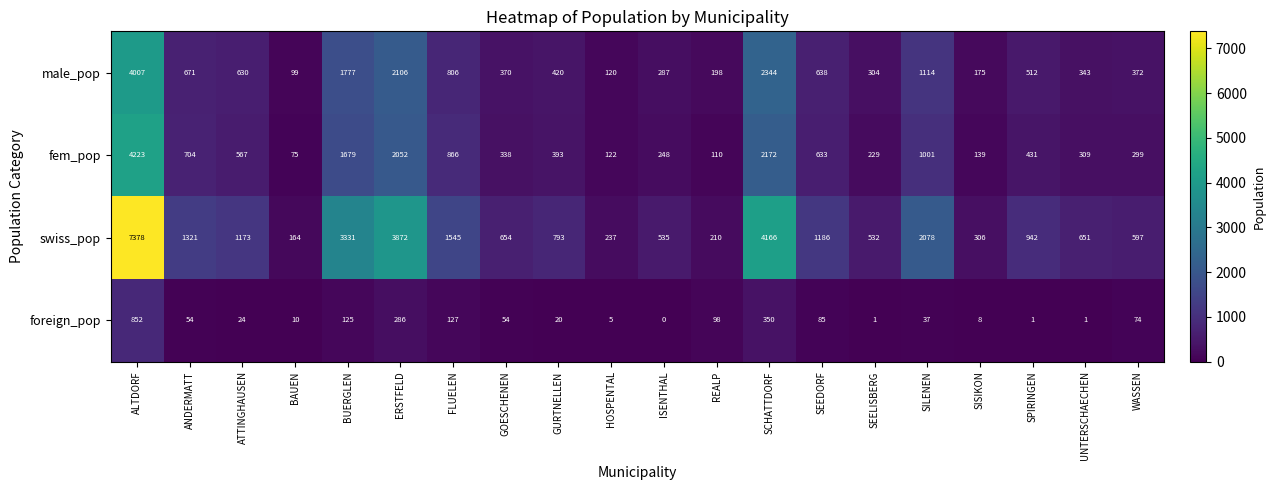

Rank the series at HOSPENTAL from highest to lowest value.

swiss_pop, fem_pop, male_pop, foreign_pop